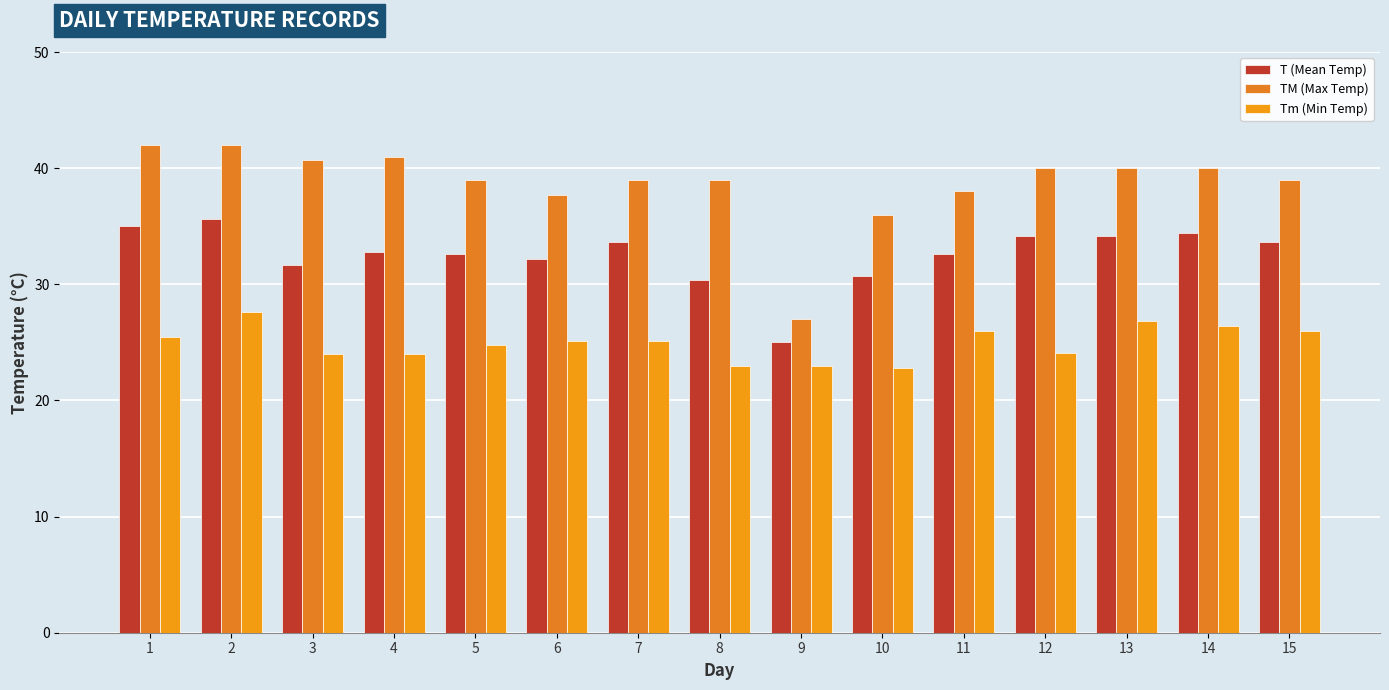

List the series in order of their overall mean, highest first.

TM (Max Temp), T (Mean Temp), Tm (Min Temp)